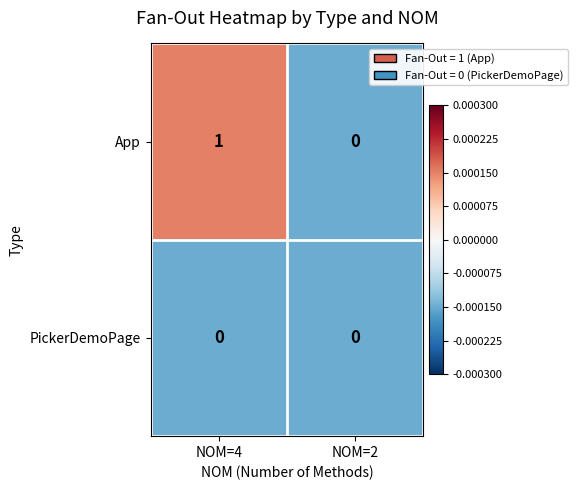

Reading left to right, list all the values displayed in this chart.

App: NOM=4=1	NOM=2=0
PickerDemoPage: NOM=4=0	NOM=2=0